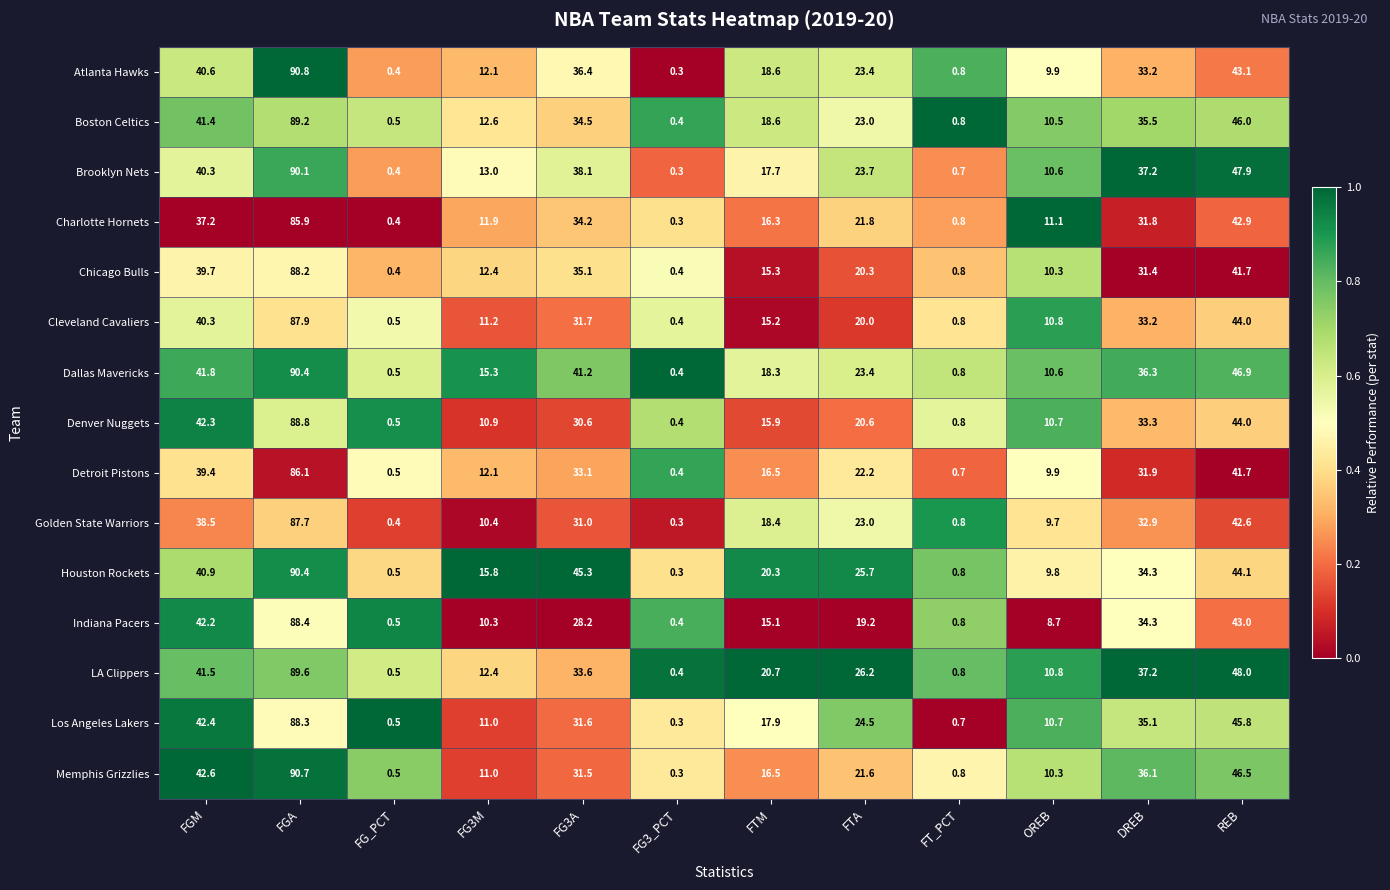

What is the difference between the Dallas Mavericks values at FGA and FTM?

72.1